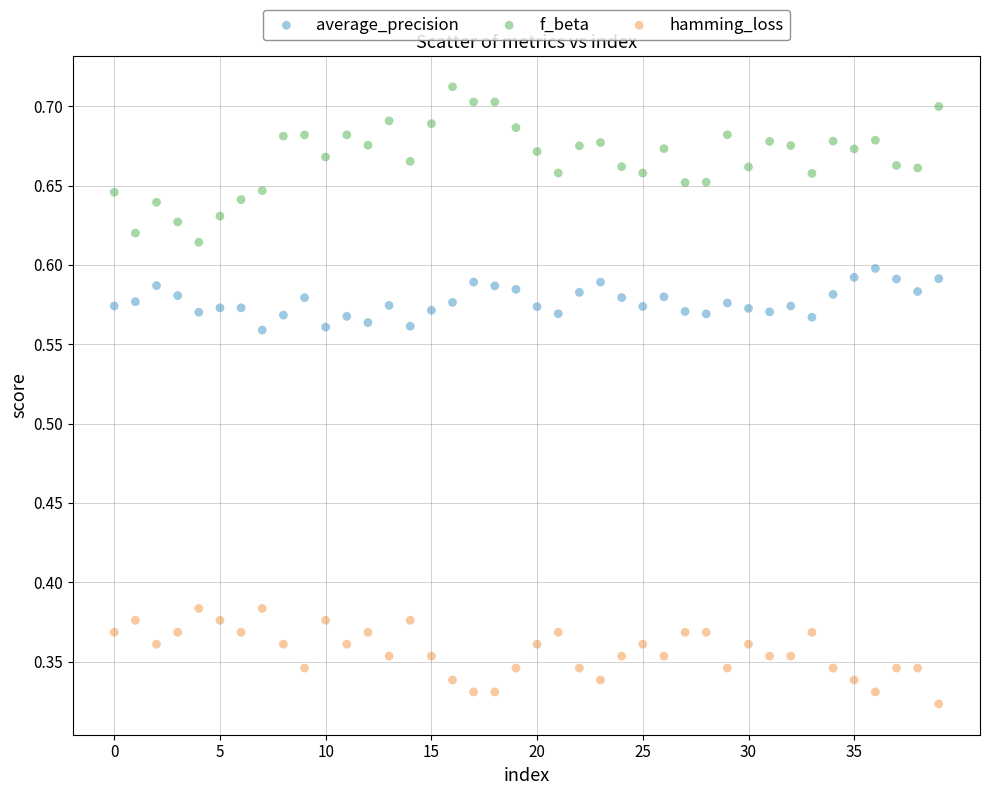

Which series reaches the maximum Y coordinate?

f_beta